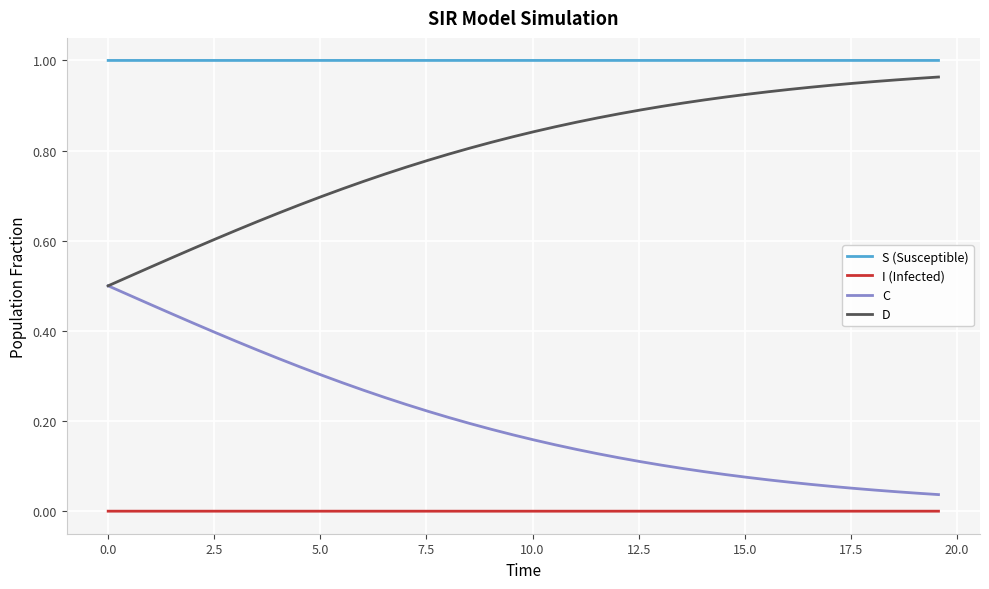

Which series has the largest total across all categories?

S (Susceptible)